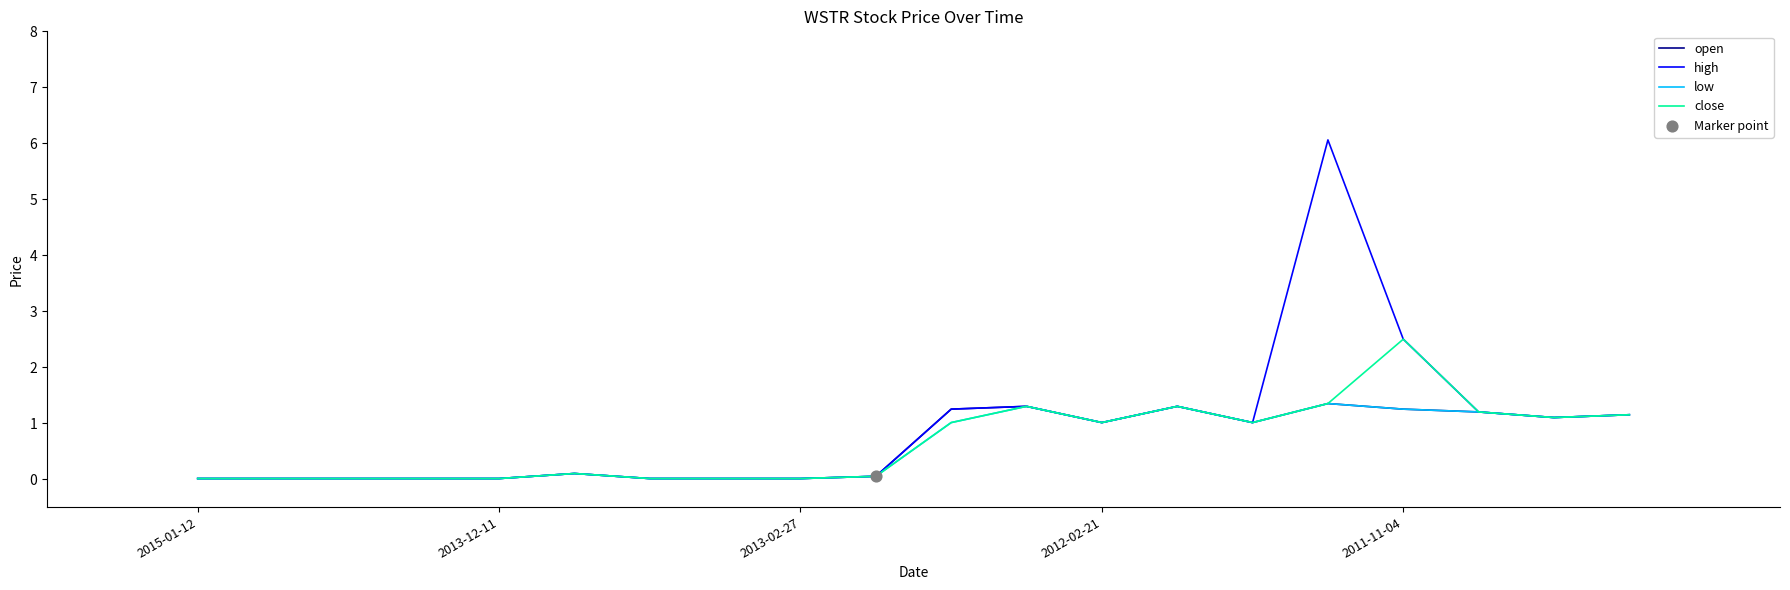

Which series has the largest range (max minus min)?

high